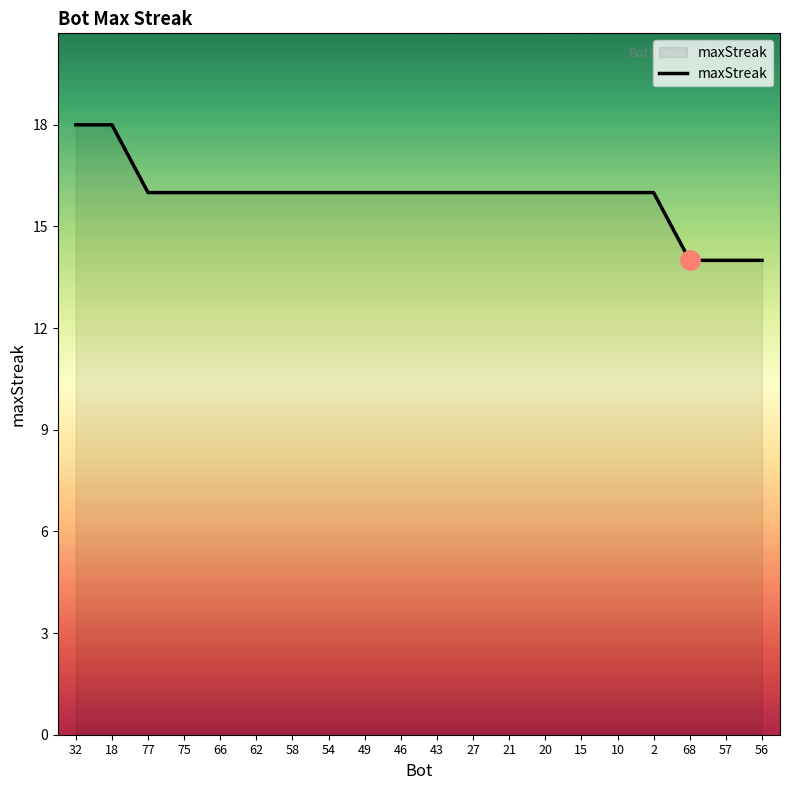

True or false: the data shows 16 at 58.

True